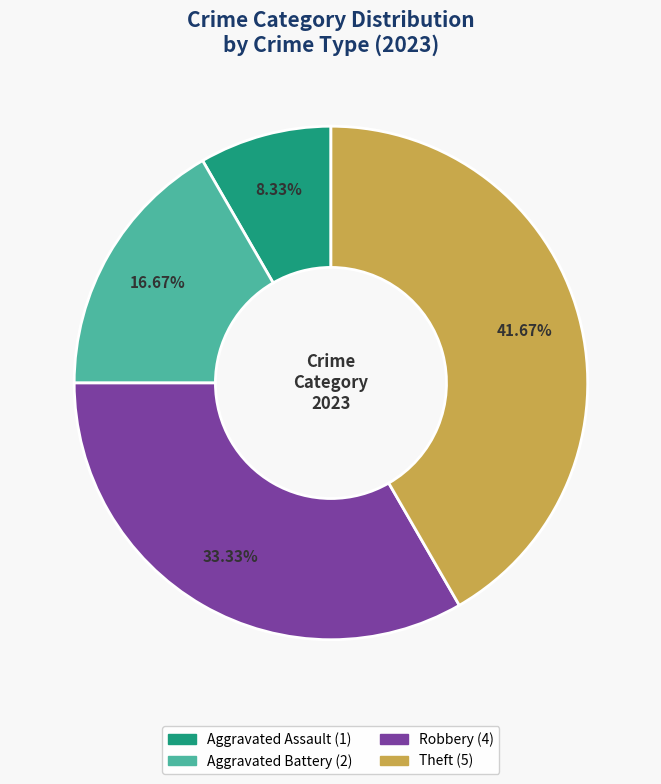

Is there any slice that represents more than half of the pie?

No